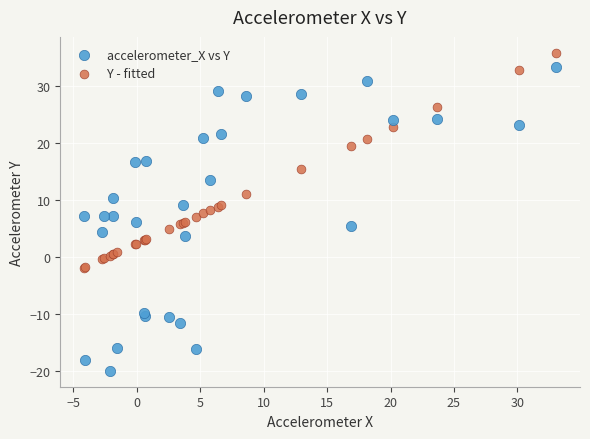

Which series contains the highest Y value?

Y - fitted